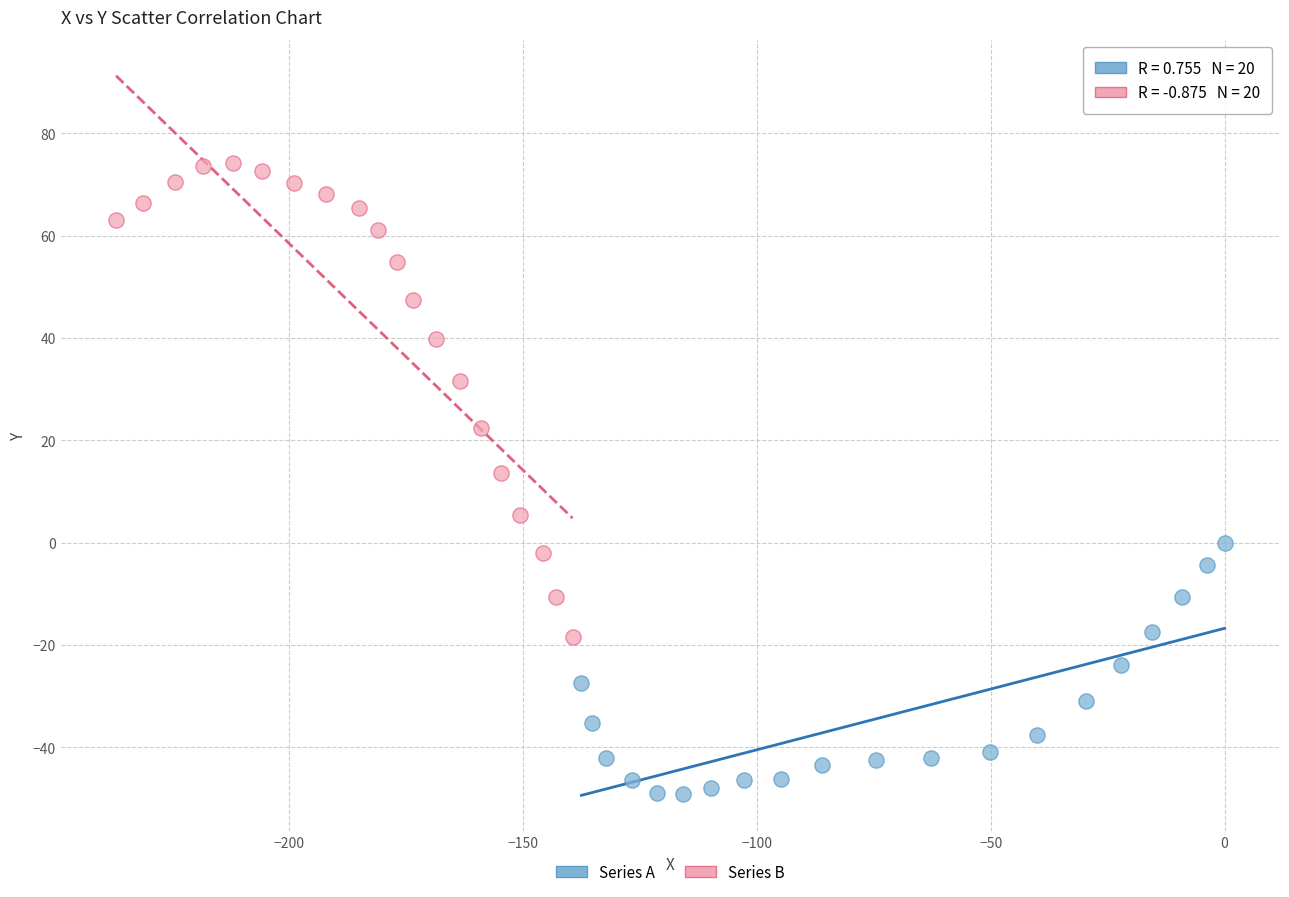

Which series reaches the minimum Y coordinate?

Series A